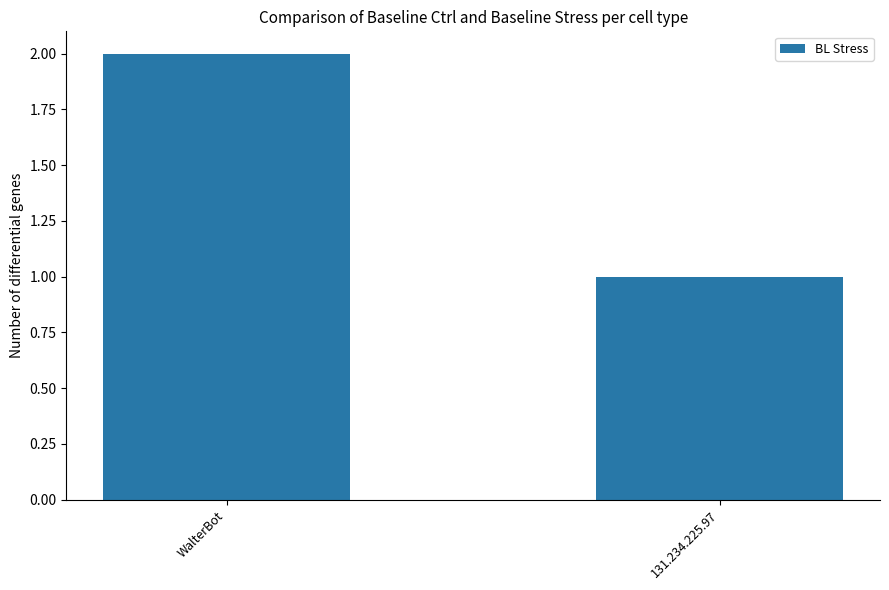

Reading left to right, extract all data points from this chart.

WalterBot=2	131.234.225.97=1